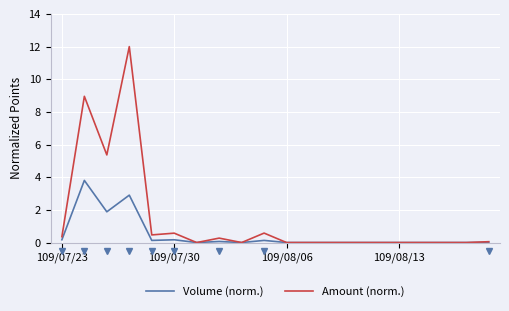

What is the maximum value for Volume (norm.)?

3.8